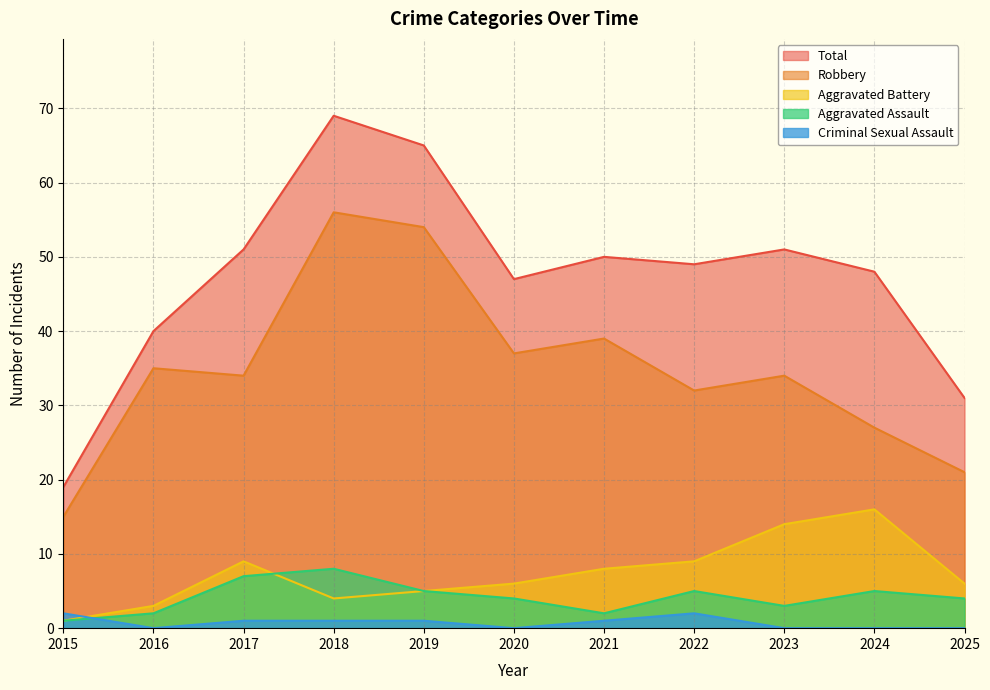

At 2023, list the series in order from smallest to largest.

Criminal Sexual Assault, Aggravated Assault, Aggravated Battery, Robbery, Total